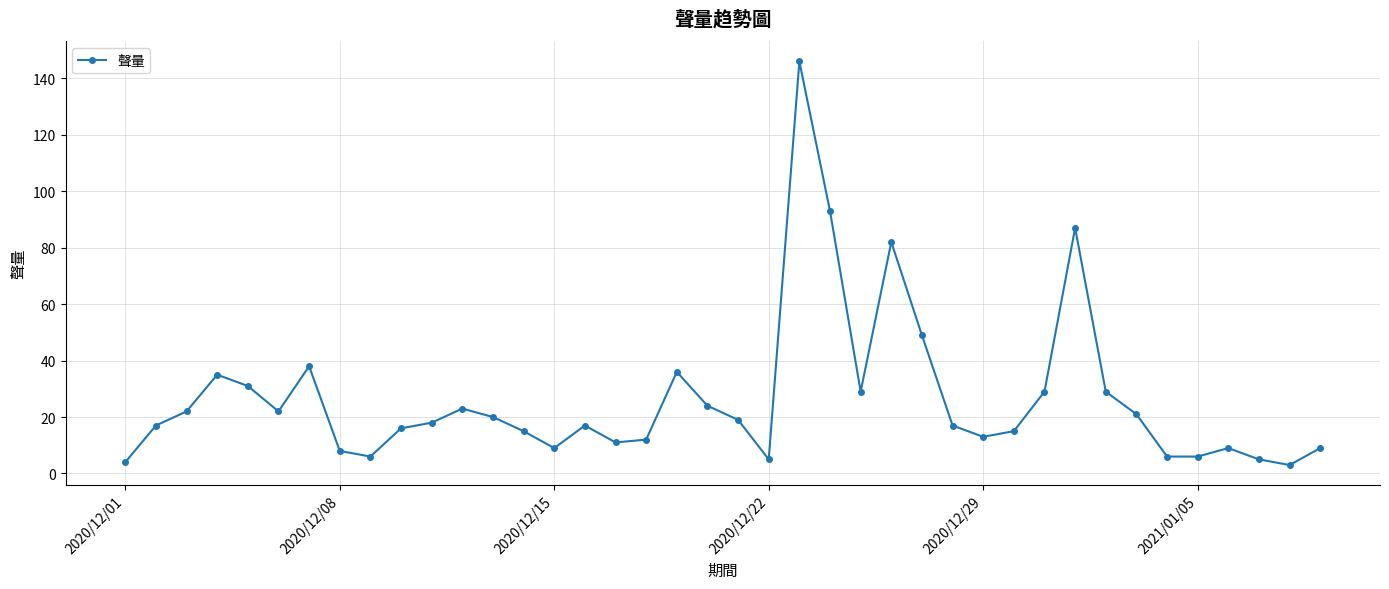

What is the average value?

26